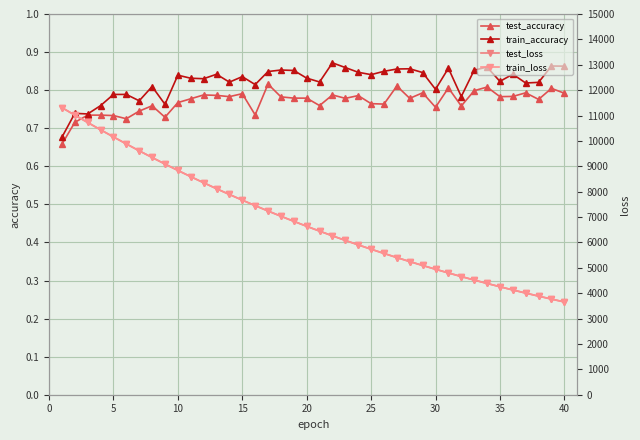

Between 15 and 30, which series saw the biggest shift?

test_loss